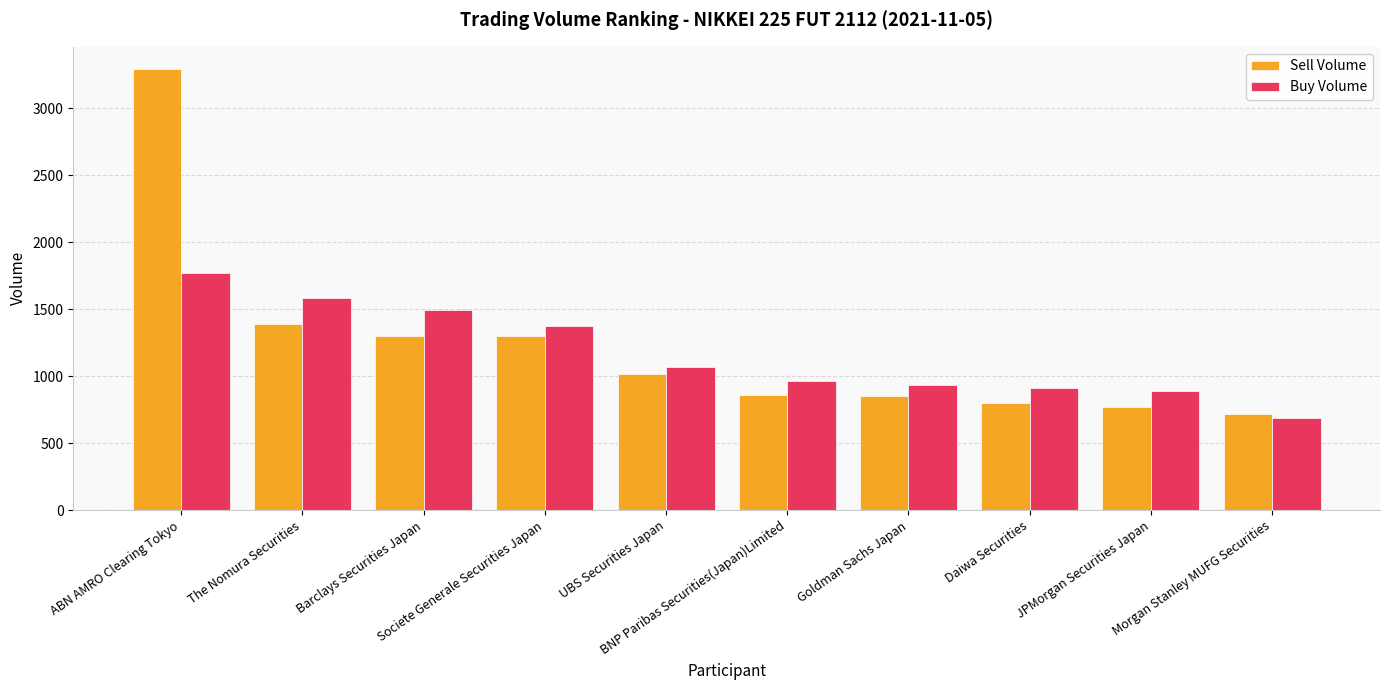

The value of Buy Volume at ABN AMRO Clearing Tokyo is 1168. True or false?

False